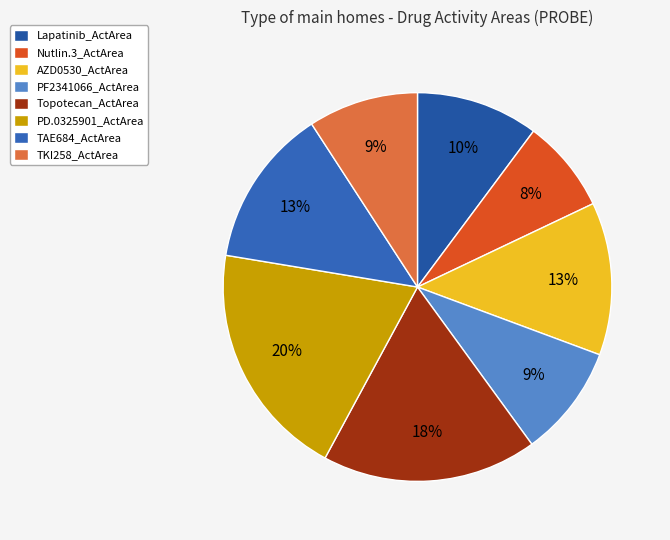

True or false: Topotecan_ActArea accounts for 13% of the total.

False